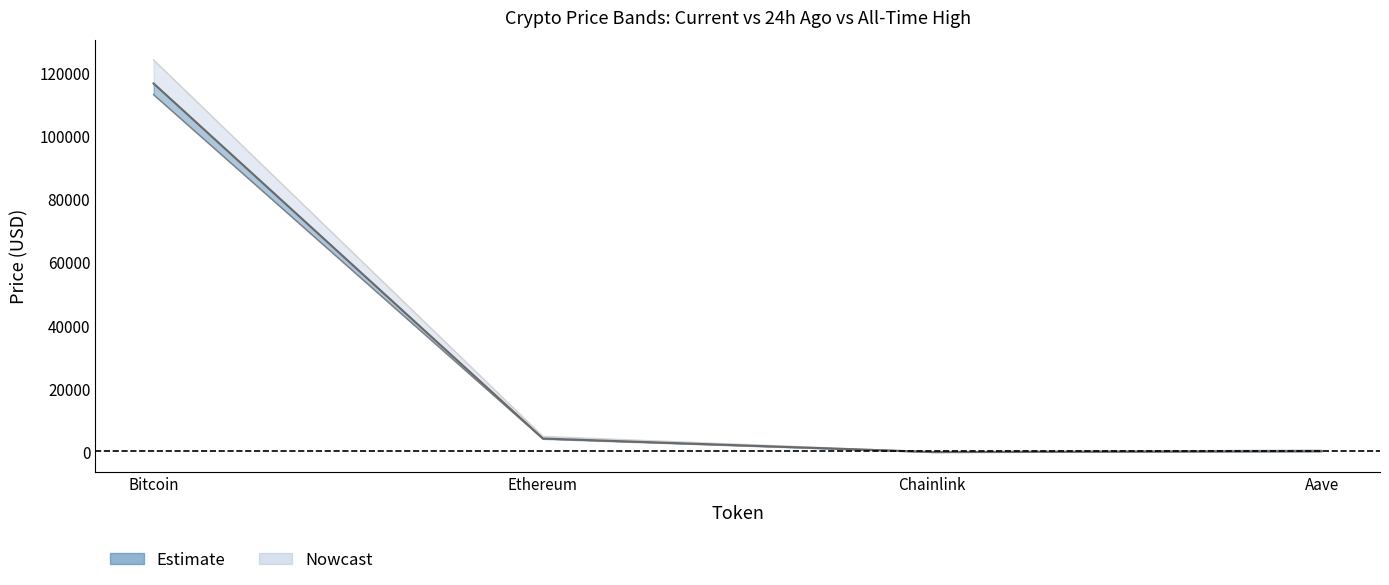

True or false: price24hAgo has more than 2 points higher than both neighbors.

False